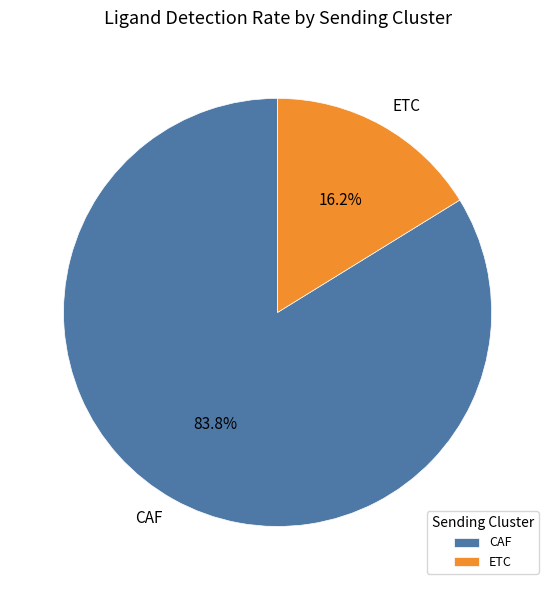

Rank the categories by value from lowest to highest.

ETC, CAF